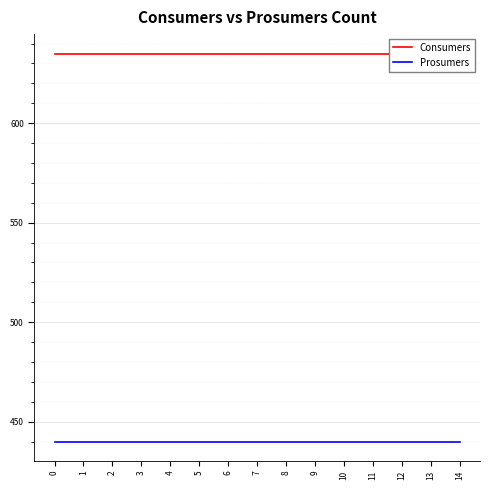

True or false: Prosumers has a value of 625 at 11.

False